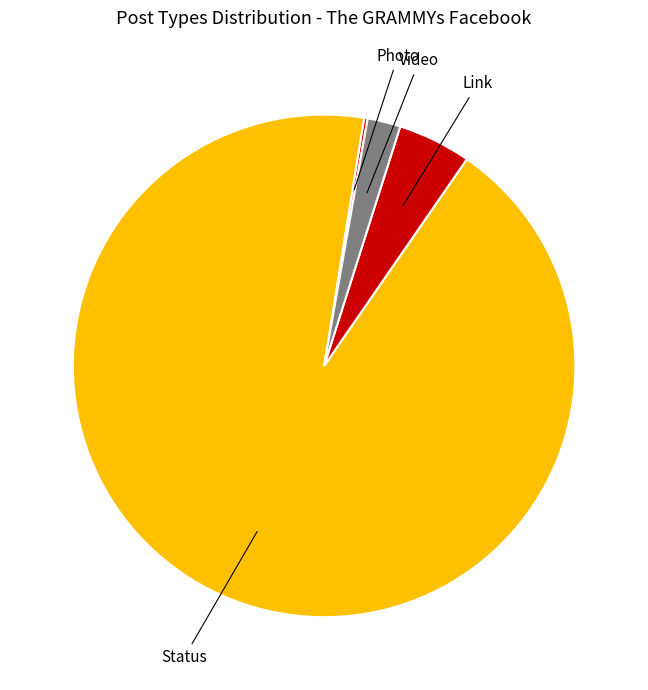

Is there any slice that represents more than half of the pie?

Yes